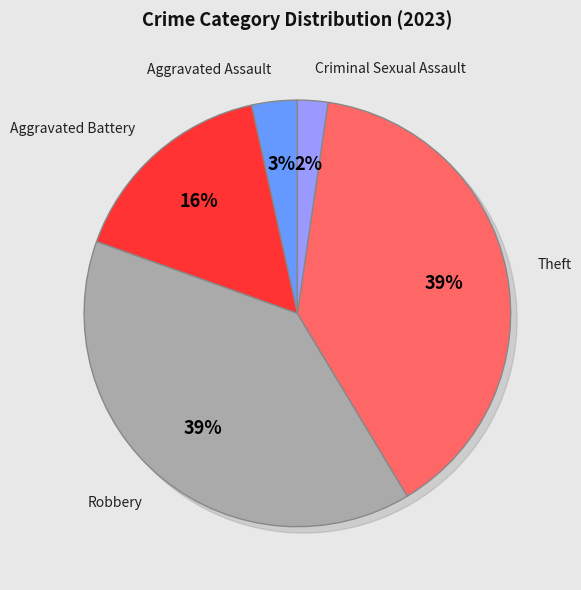

Is there any slice that represents more than half of the pie?

No